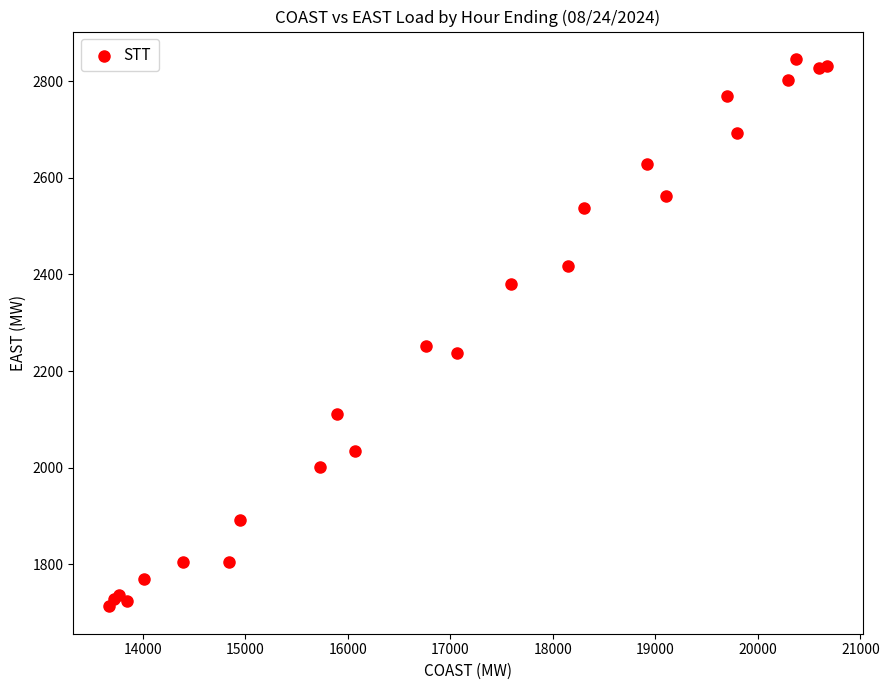

What Y value in the scatter plot is closest to 2279?

2251.1